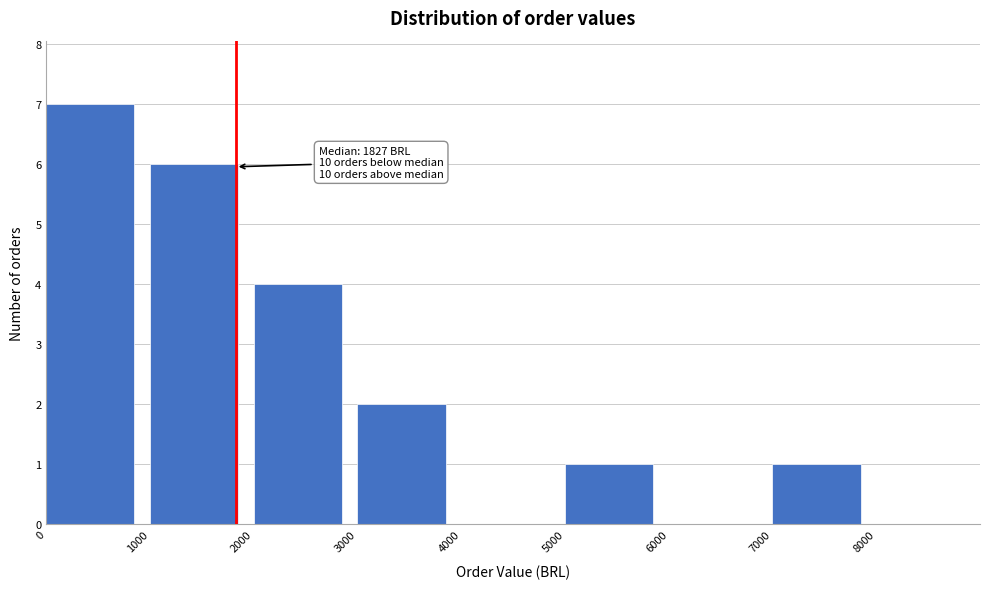

Which range on the x-axis has the tallest bar?

0 to 1000